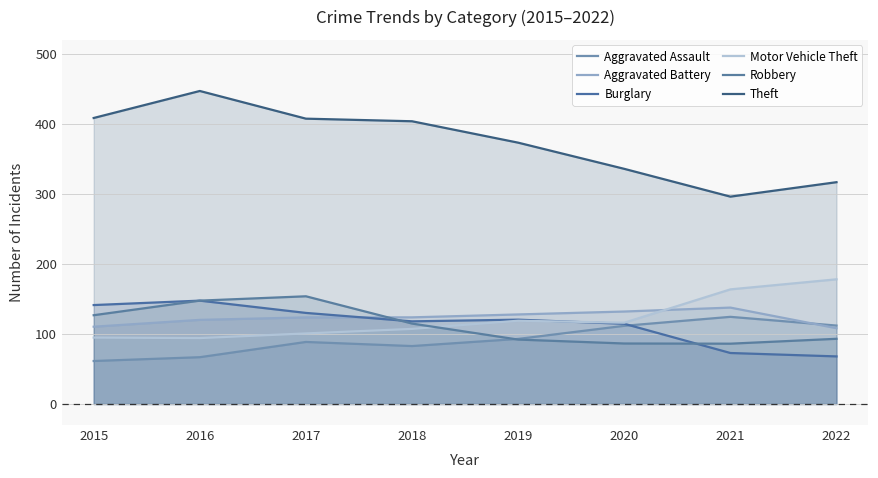

What is the value of the Theft point at the 5th from the left?

372.9